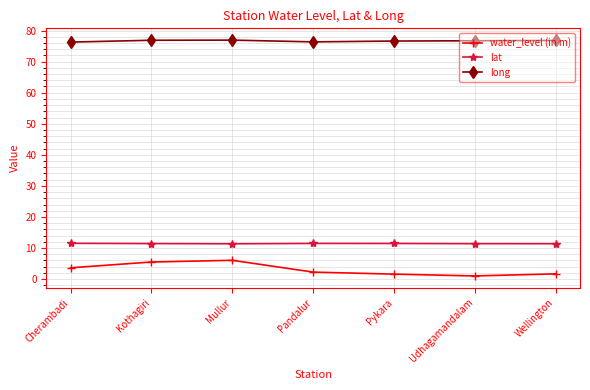

Rank the series at Kothagiri from highest to lowest value.

long, lat, water_level (in m)